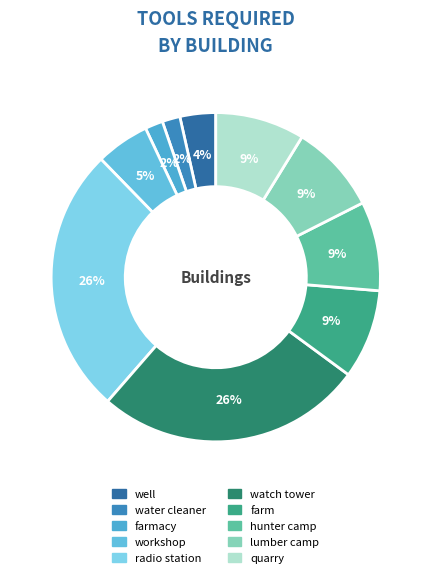

Rank the categories by value from highest to lowest.

radio station, watch tower, farm, hunter camp, lumber camp, quarry, workshop, well, water cleaner, farmacy